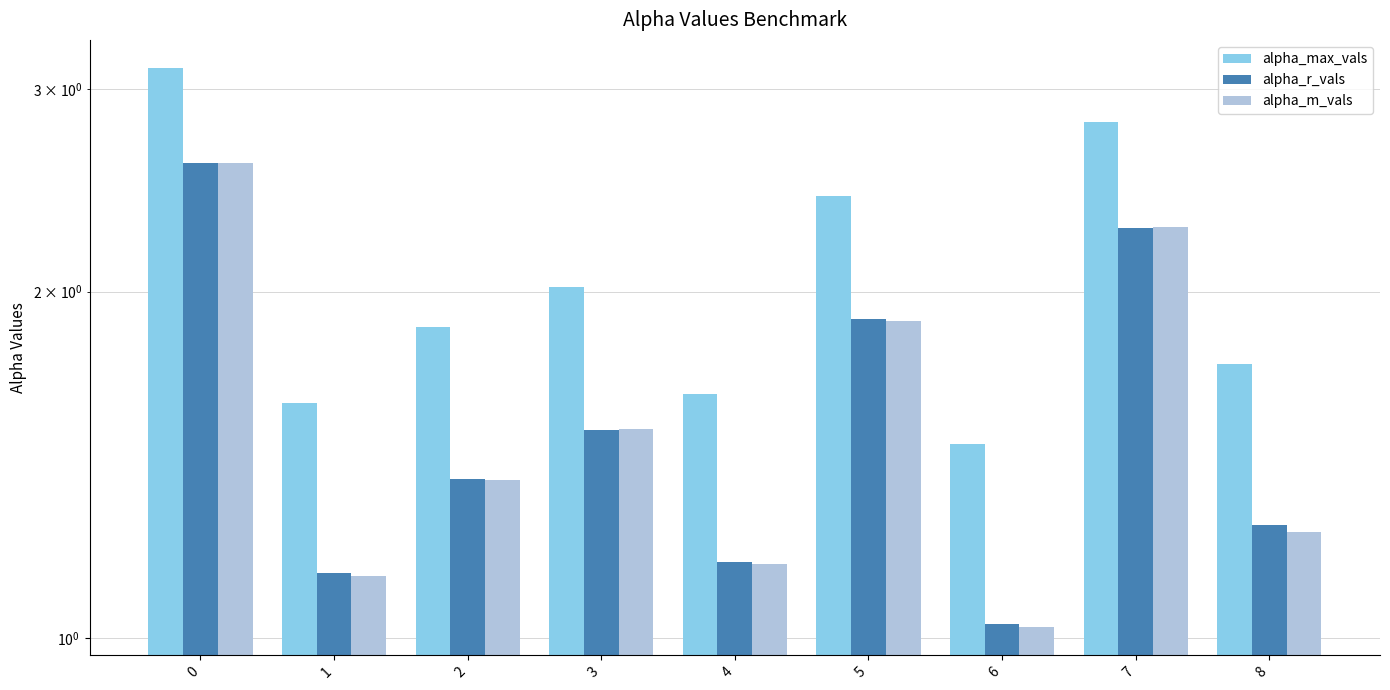

Is the value of alpha_max_vals at 6 greater than the value of alpha_m_vals at 7?

No